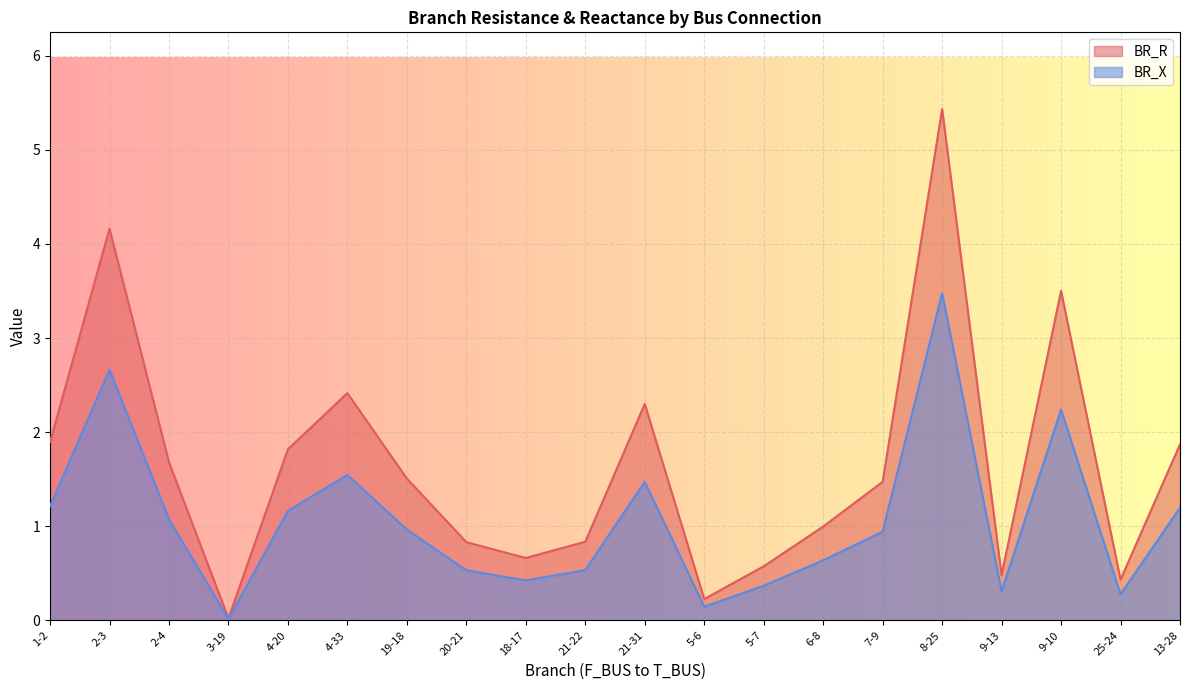

How many lines are shown in the chart?

2